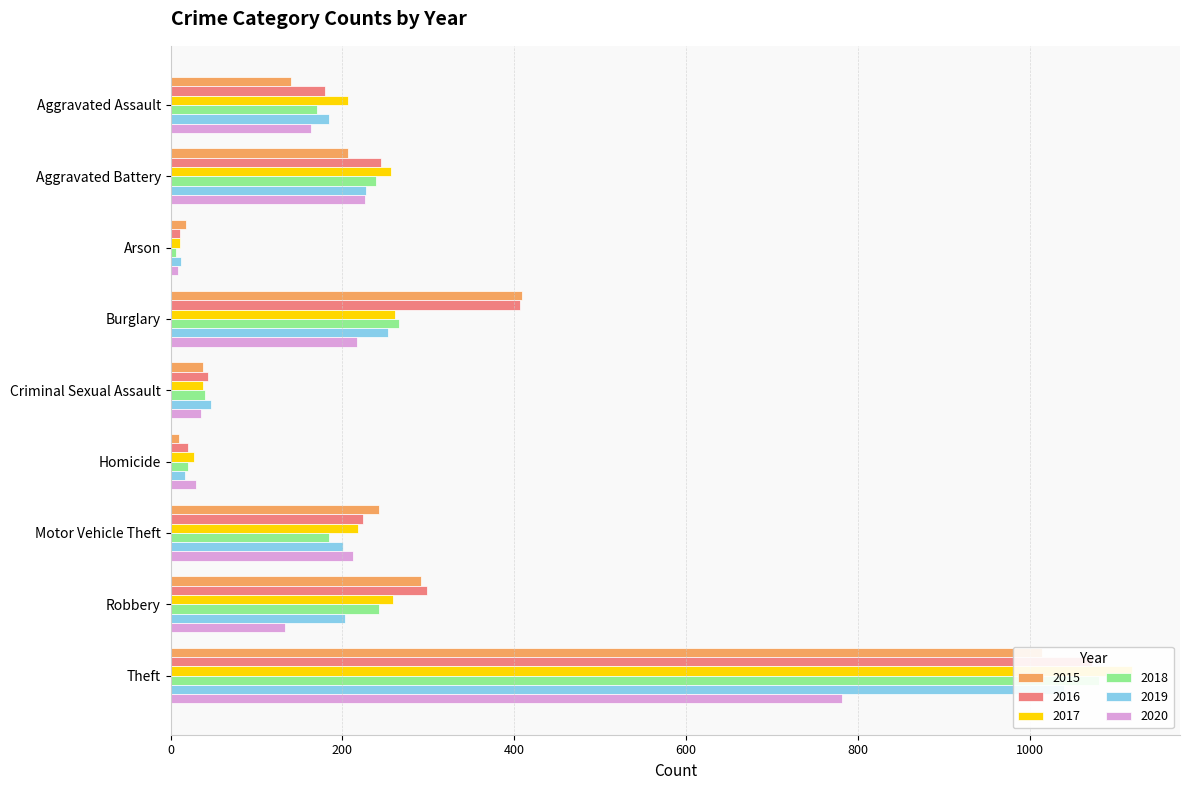

List the series in order of their peak value, highest first.

2017, 2018, 2016, 2019, 2015, 2020